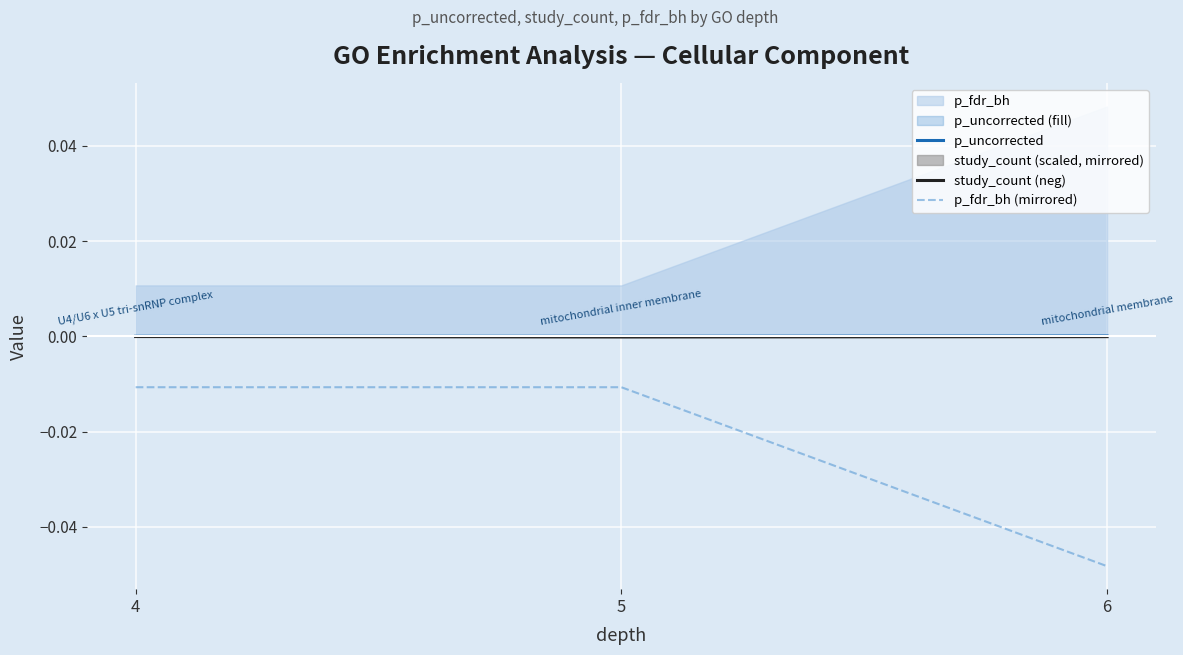

Is the value of study_count (neg) at 4 greater than the value of p_fdr_bh (mirrored) at 6?

Yes